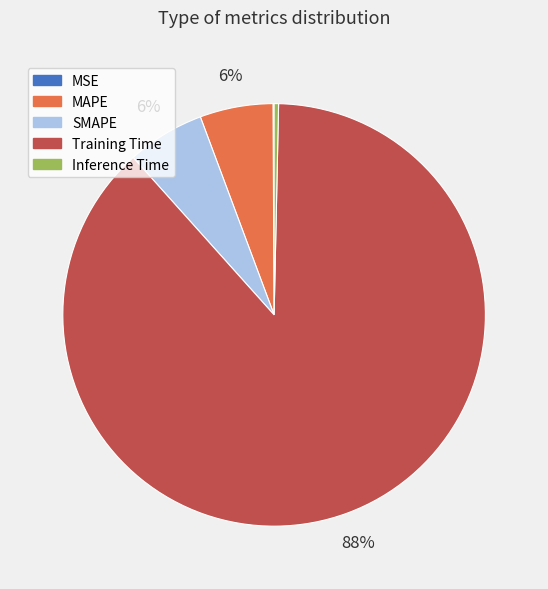

Which has a higher value, Training Time or SMAPE?

Training Time